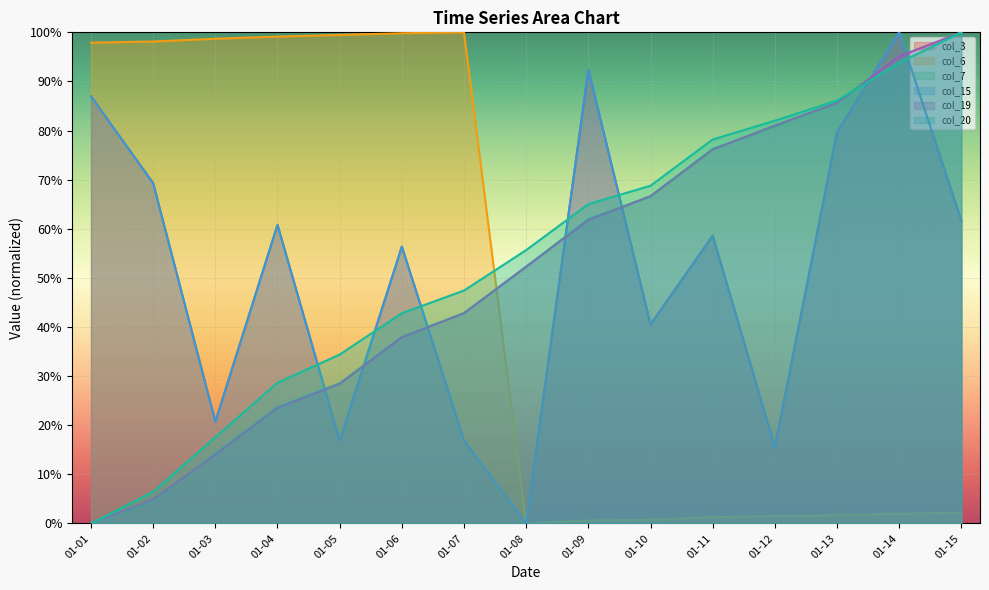

True or false: col_3 and col_6 cross at least once.

False